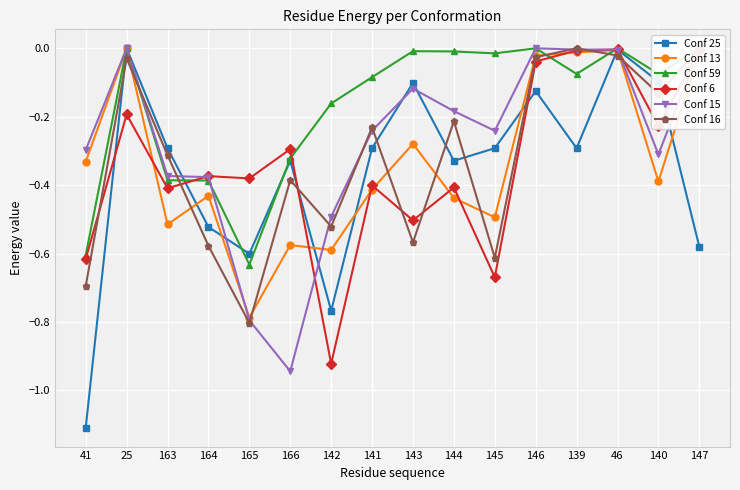

Which series has the largest range (max minus min)?

Conf 25